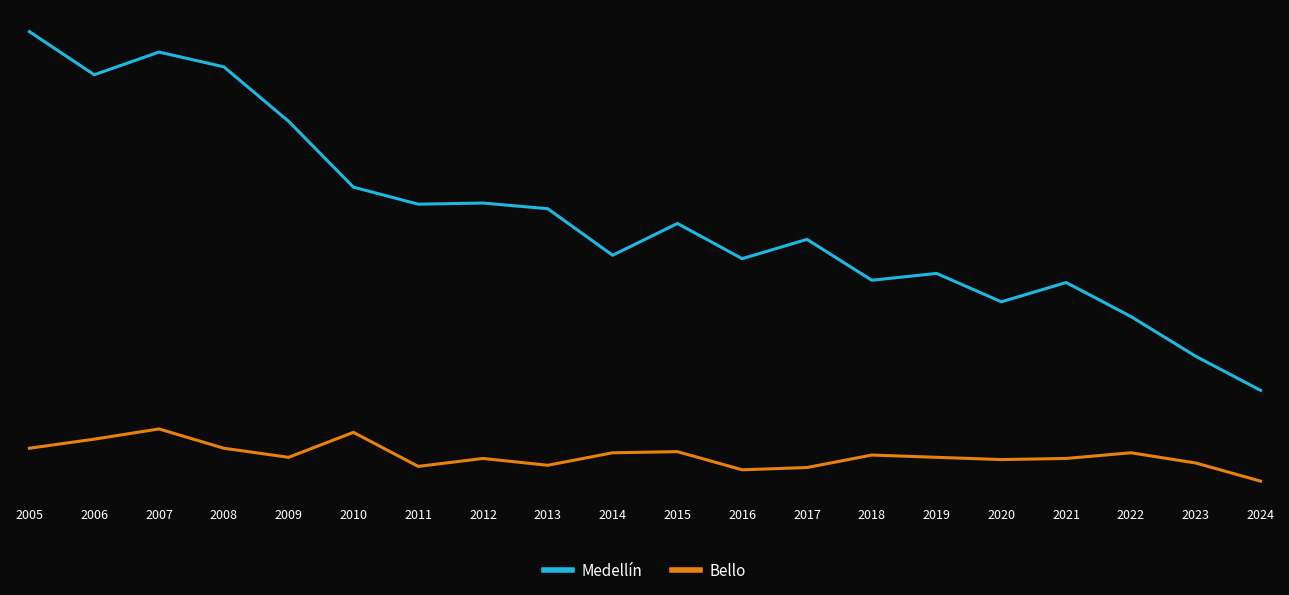

What is the difference between the second highest and second lowest values in the Bello series?

33